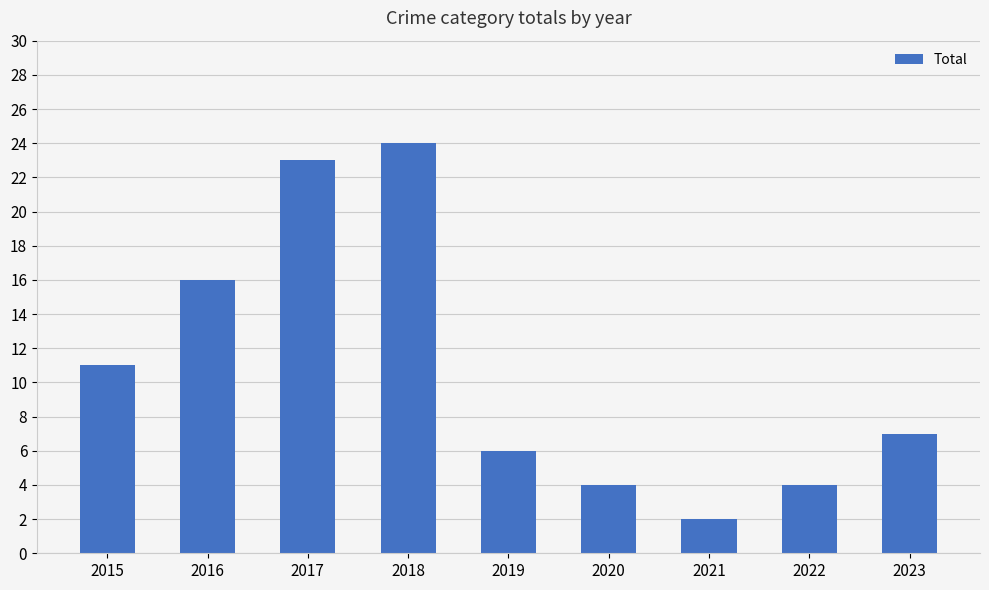

Reading right to left, what are all the values shown in this chart?

2023=7	2022=4	2021=2	2020=4	2019=6	2018=24	2017=23	2016=16	2015=11